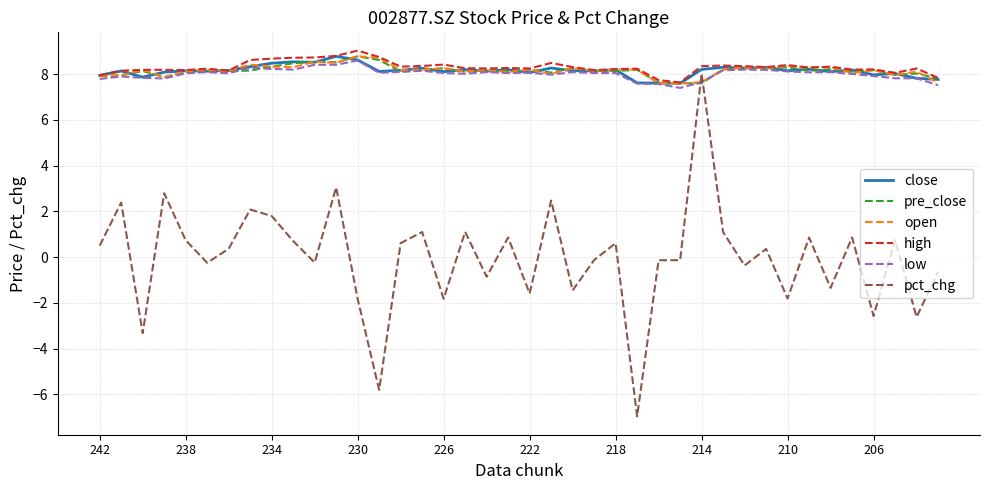

True or false: pct_chg has more than 2 points higher than both neighbors.

True